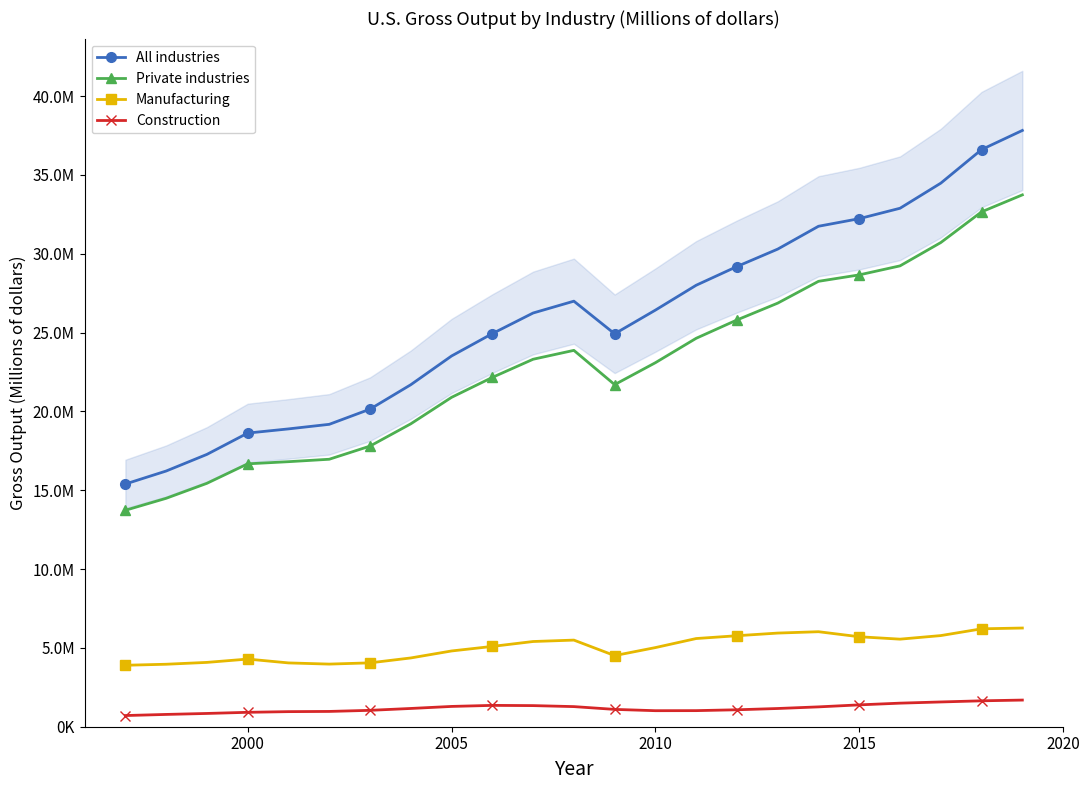

How many lines are shown in the chart?

4